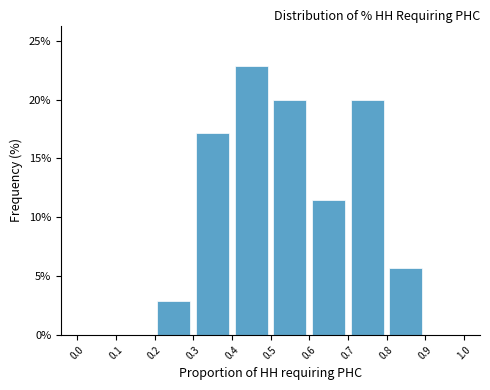

What is the height of the bar covering 0.5 to 0.6 on the x-axis? The values are not printed on the chart, so give them approximately, as read against the axis.

20.0